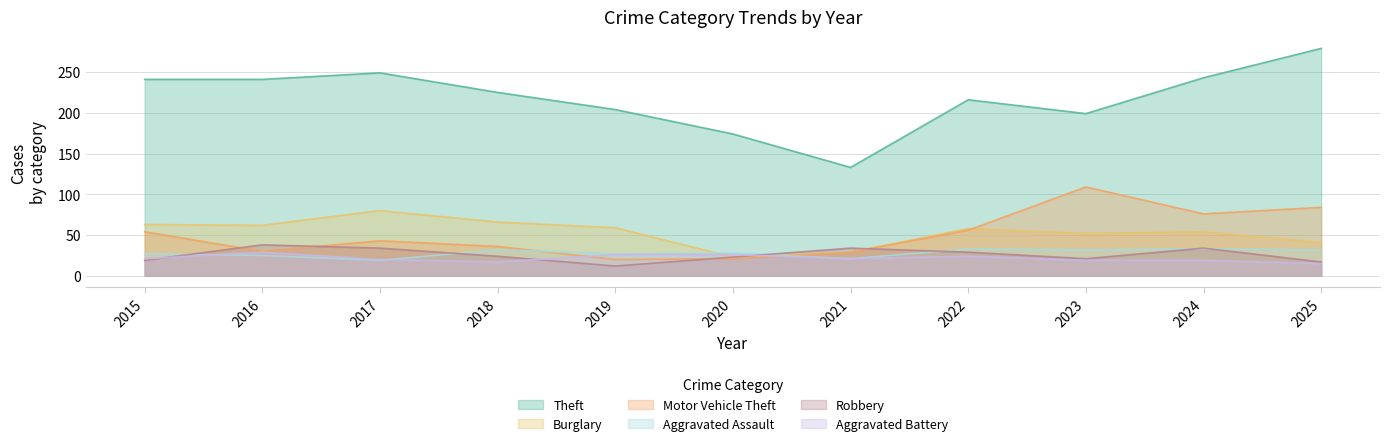

What are all the series names shown in the legend?

Theft, Burglary, Motor Vehicle Theft, Aggravated Assault, Robbery, Aggravated Battery